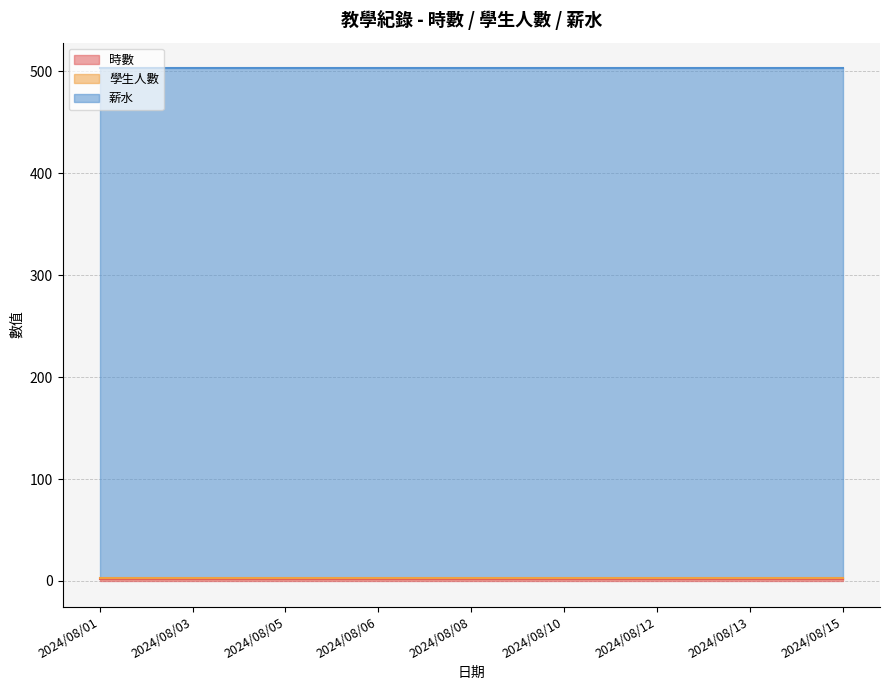

Which series has the largest range (max minus min)?

時數